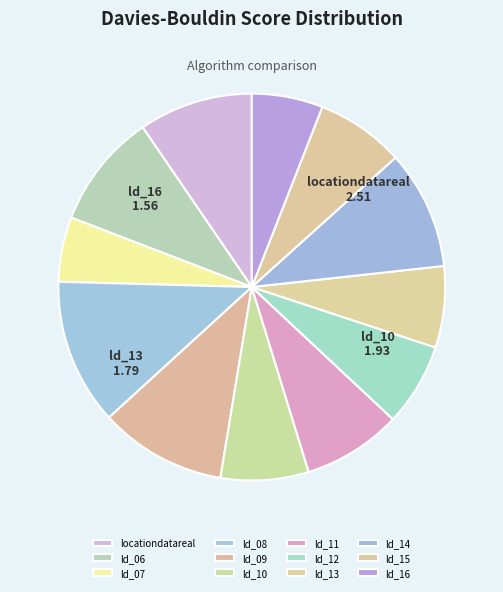

What portion of the pie excludes ld_10?

92.7%